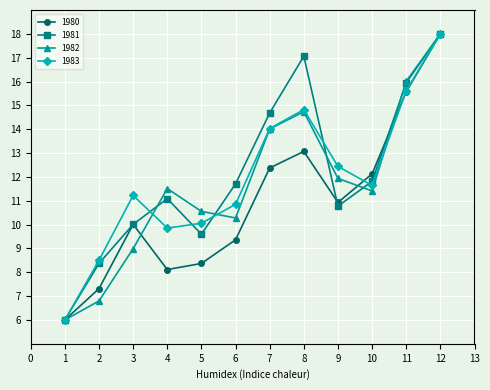

What is the sum of the 1983 values at 1 and 12?

24.0